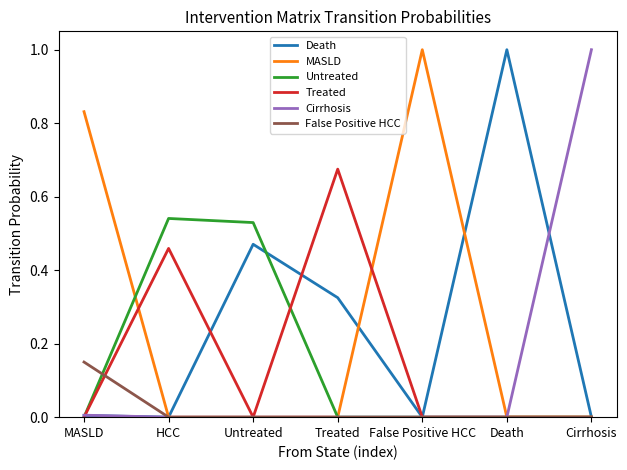

The value of Death at Cirrhosis is 0.6. True or false?

False